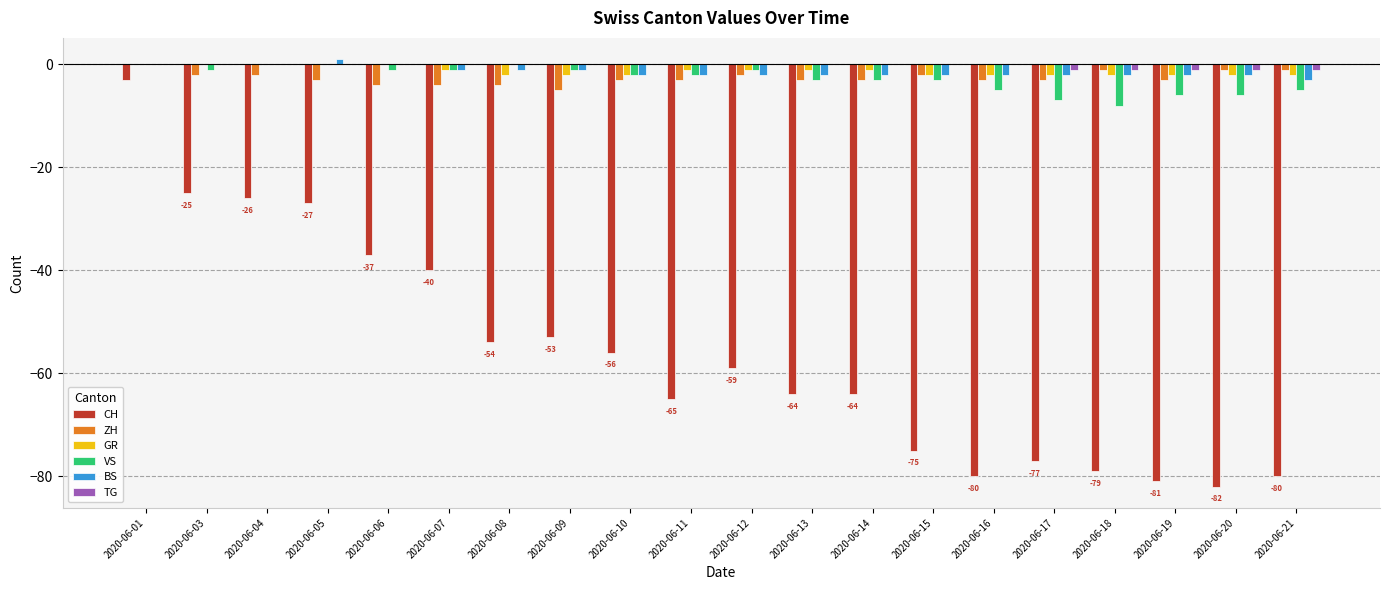

Reading left to right, transcribe all the data shown in this chart.

CH: -3	-25	-26	-27	-37	-40	-54	-53	-56	-65	-59	-64	-64	-75	-80	-77	-79	-81	-82	-80
ZH: 0	-2	-2	-3	-4	-4	-4	-5	-3	-3	-2	-3	-3	-2	-3	-3	-1	-3	-1	-1
GR: 0	0	0	0	0	-1	-2	-2	-2	-1	-1	-1	-1	-2	-2	-2	-2	-2	-2	-2
VS: 0	-1	0	0	-1	-1	0	-1	-2	-2	-1	-3	-3	-3	-5	-7	-8	-6	-6	-5
BS: 0	0	0	1	0	-1	-1	-1	-2	-2	-2	-2	-2	-2	-2	-2	-2	-2	-2	-3
TG: 0	0	0	0	0	0	0	0	0	0	0	0	0	0	0	-1	-1	-1	-1	-1